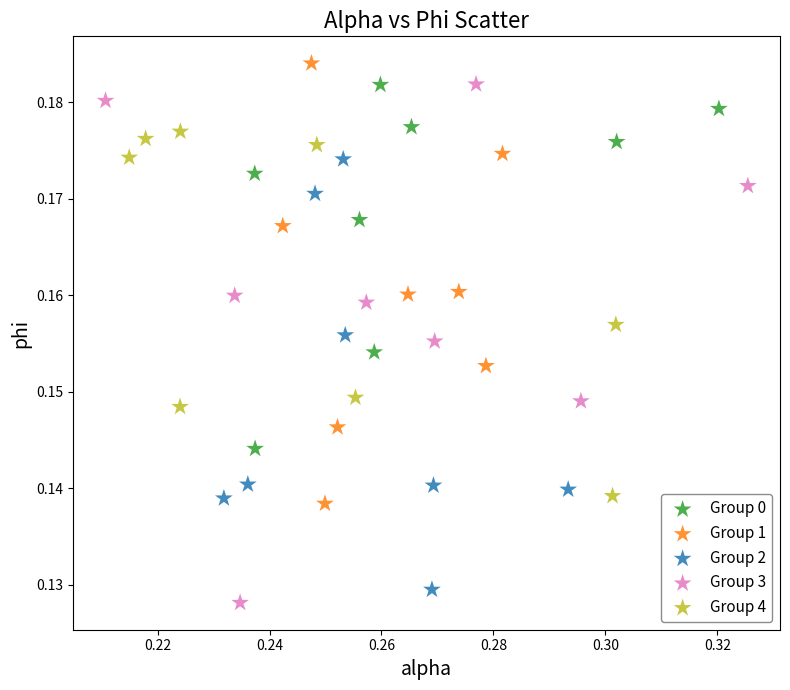

Which series contains the highest Y value?

Group 1